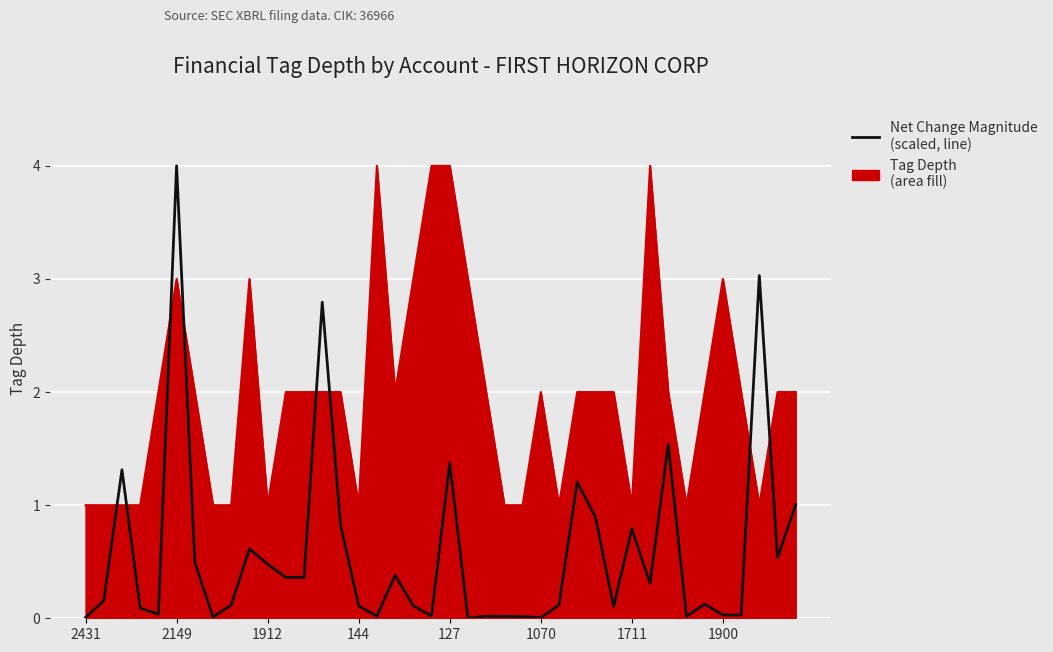

What is the greatest value displayed?

4.0